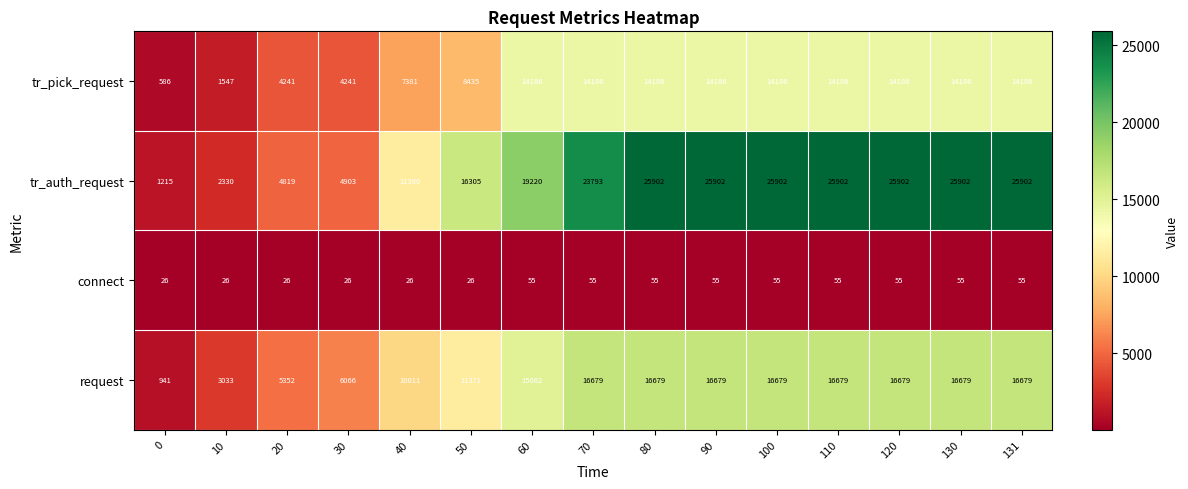

What is the difference between the highest and lowest values at 131?

25847